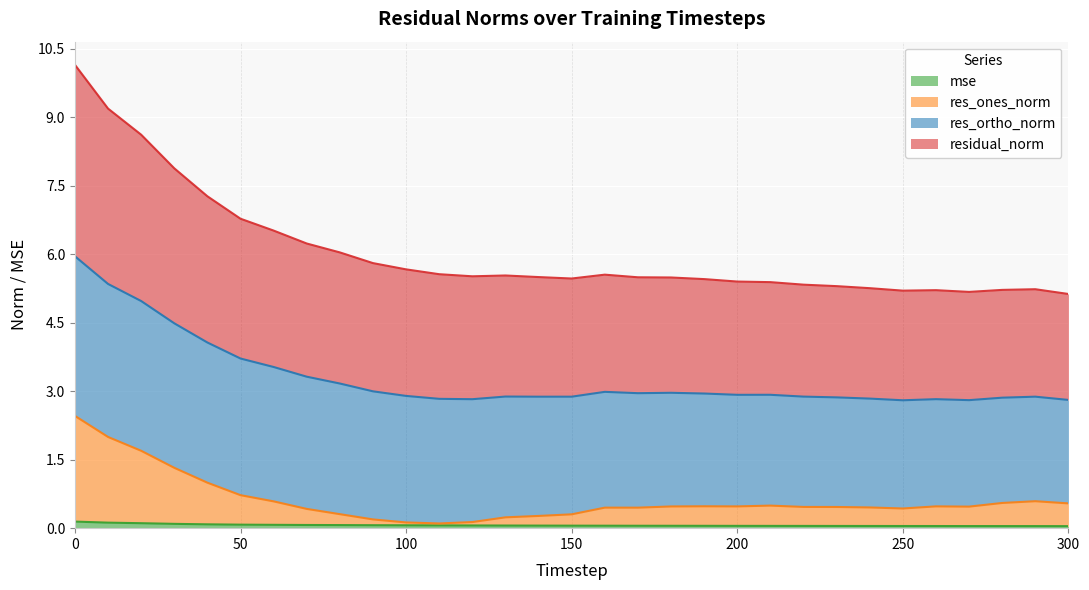

What is the spread (max minus min) of values at 220?

5.3